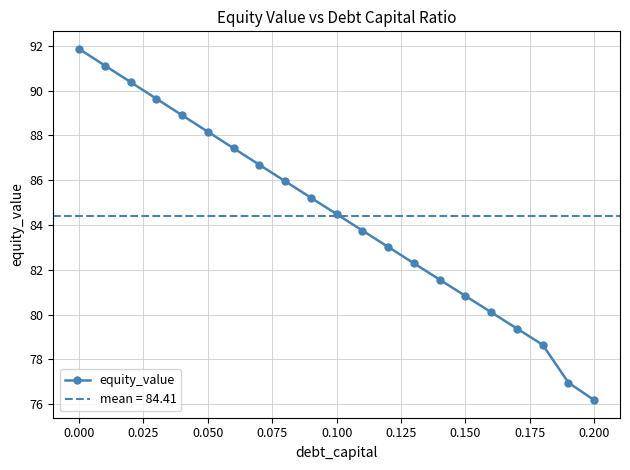

How many series are shown in this chart?

1